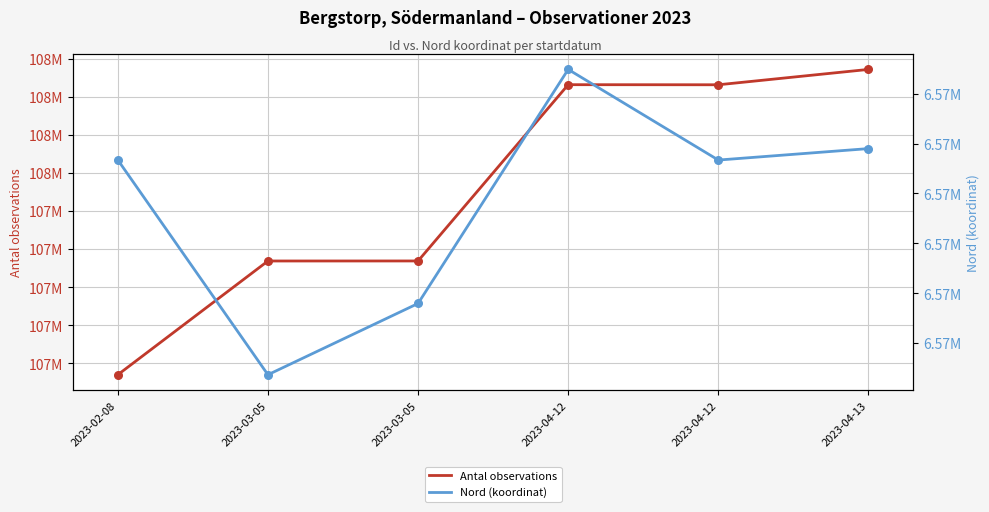

What is the total value across all series at 2023-04-12?

114634875.9